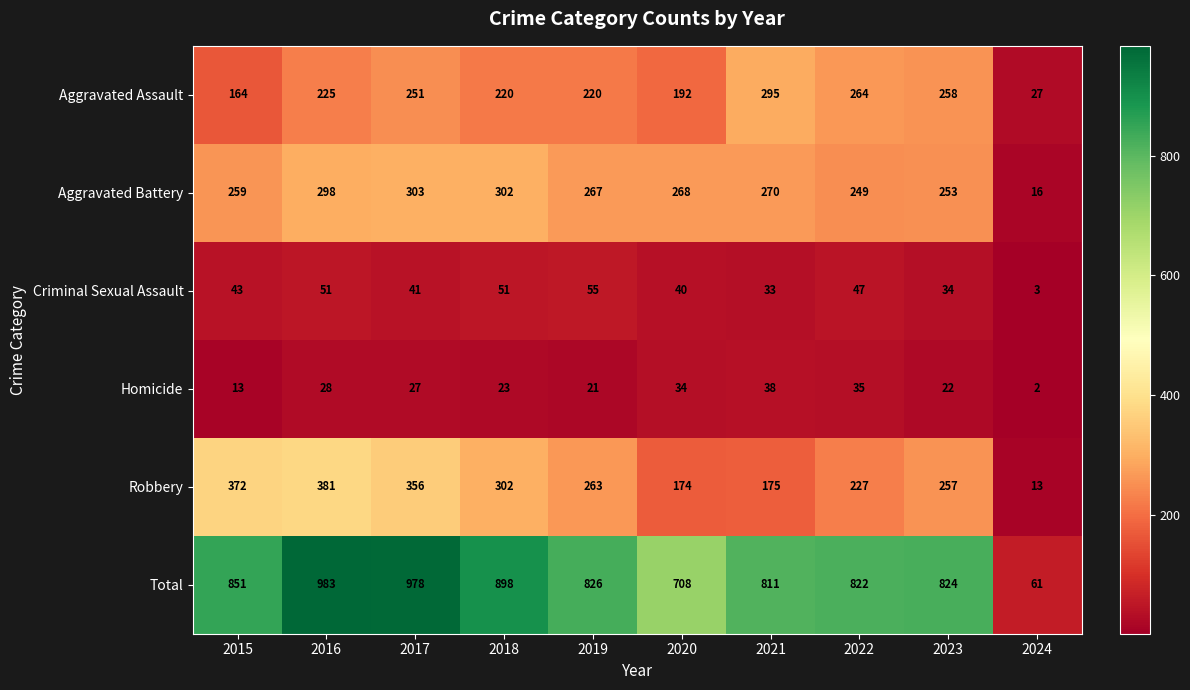

Where does the Total series first go above 826?

2015